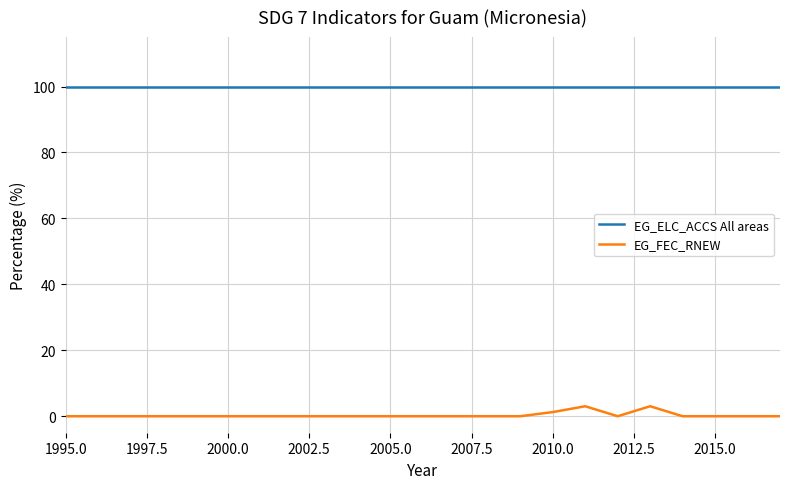

List the series in order of their overall mean, lowest first.

EG_FEC_RNEW, EG_ELC_ACCS All areas